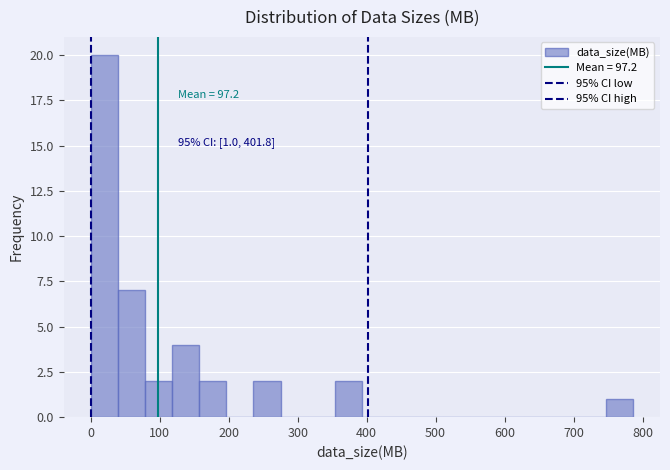

Around what value on the x-axis is the tallest bar? Give the approximate position of its centre, as read against the axis.

20